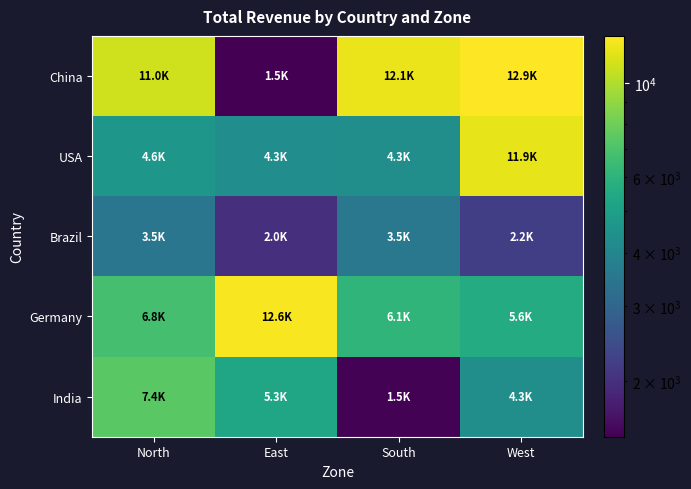

Reading left to right, extract all data points from this chart.

row_0: North=11042.1	East=1480.2	South=12059.2	West=12883.1
row_1: North=4643.6	East=4281.4	South=4315.9	West=11904.1
row_2: North=3475.5	East=1993.8	South=3509.7	West=2203.9
row_3: North=6812.8	East=12564.3	South=6093.7	West=5594.7
row_4: North=7404.7	East=5290.8	South=1497.7	West=4295.3